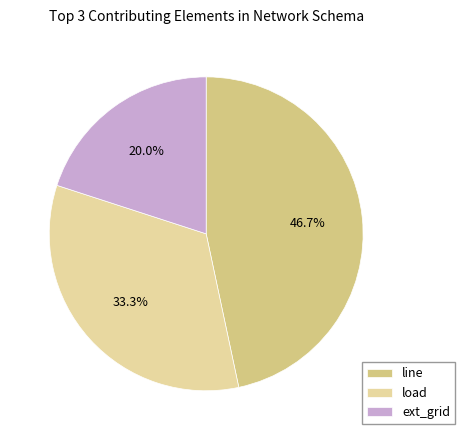

What percentage is the load slice, to the nearest percent?

33%